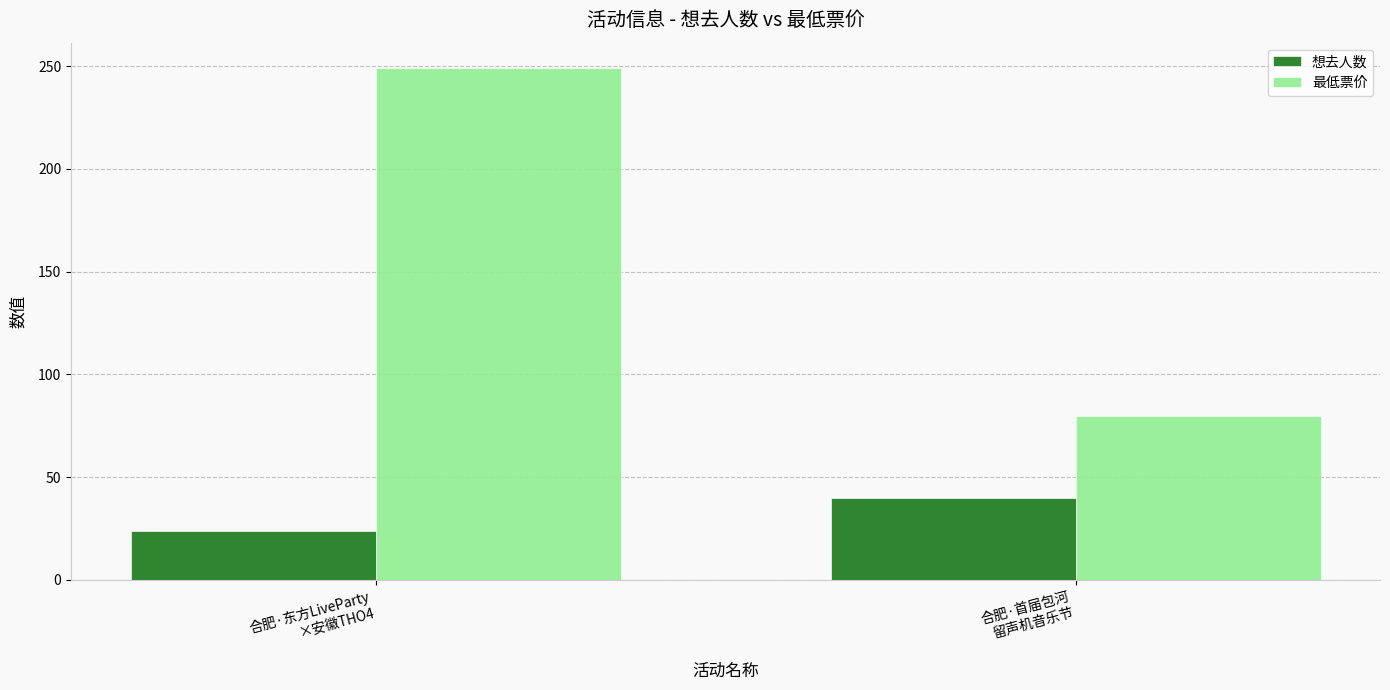

What are all the series names shown in the legend?

想去人数, 最低票价